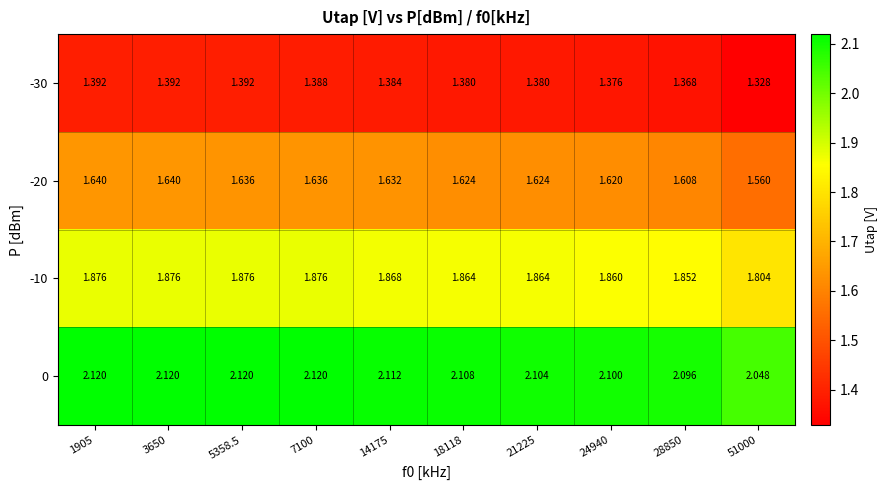

Count the number of categories in the chart.

10